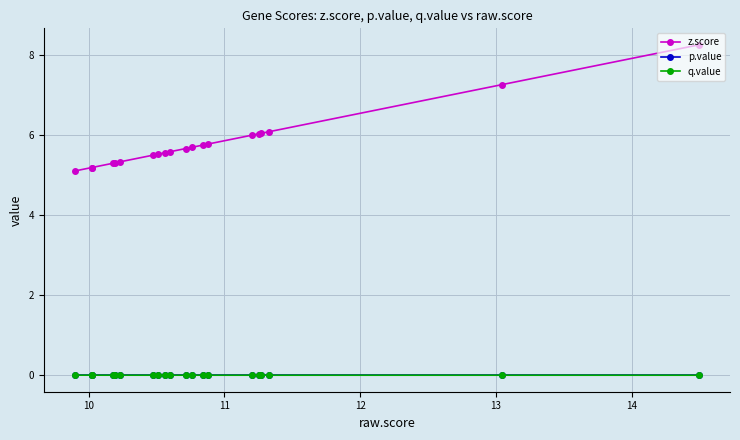

What are all the series names shown in the legend?

z.score, p.value, q.value